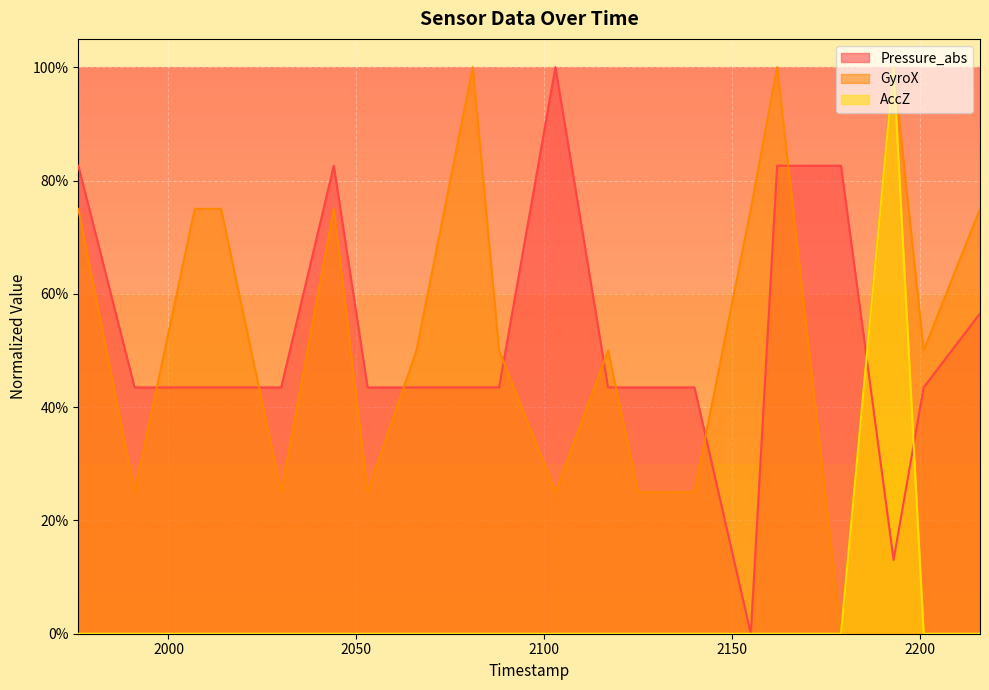

What is the maximum value for GyroX?

1.0